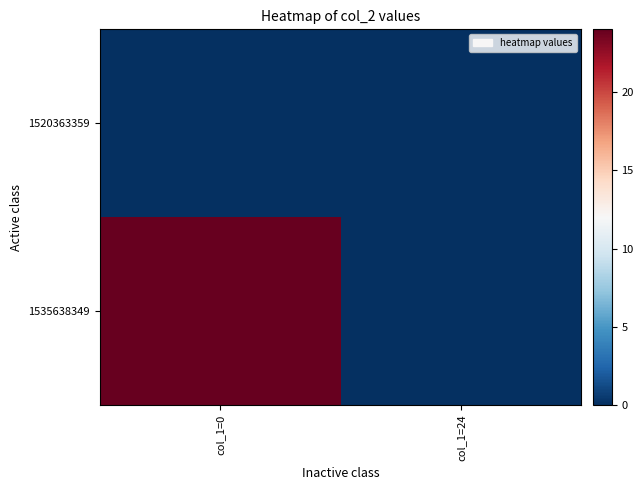

Which label corresponds to the largest value in the chart?

col_1=0